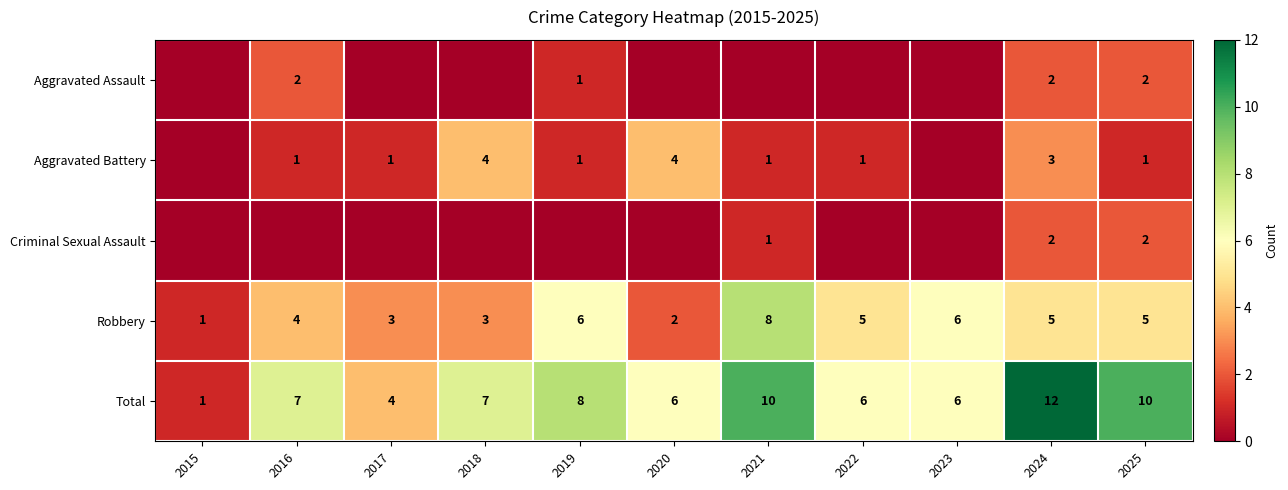

The Aggravated Battery series shows 1 at 2021. True or false?

True